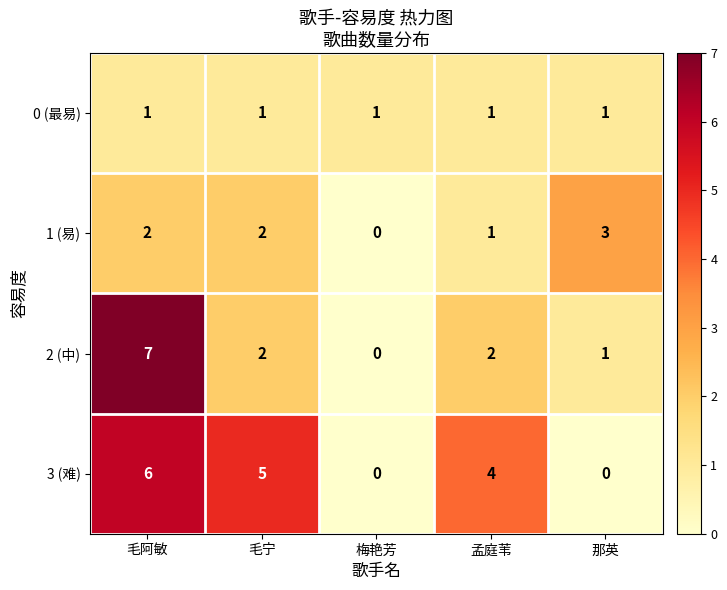

The value of 3 (难) at 那英 is 3. True or false?

False